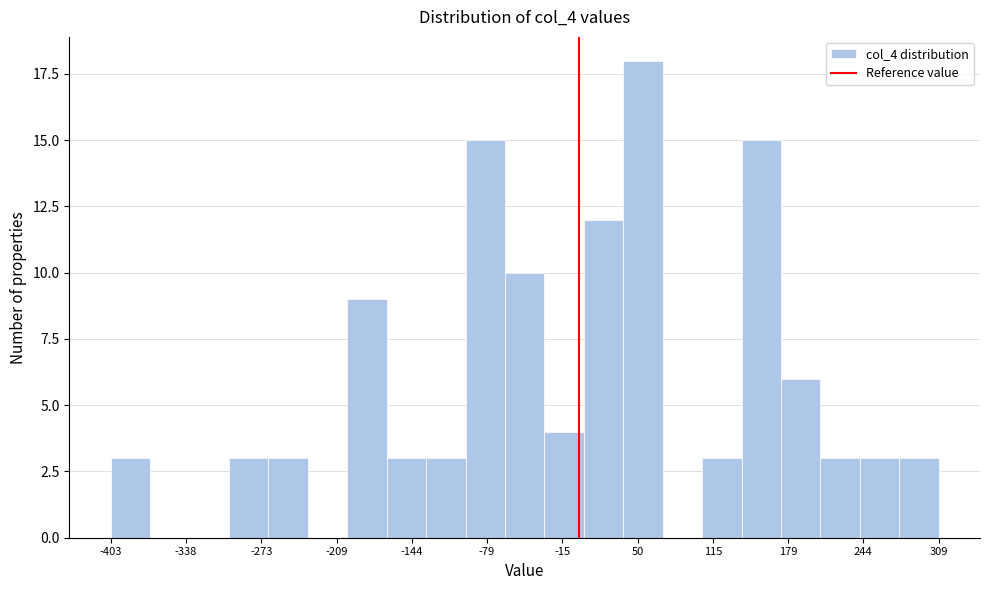

Around what value on the x-axis is the tallest bar? Give the approximate position of its centre, as read against the axis.

50